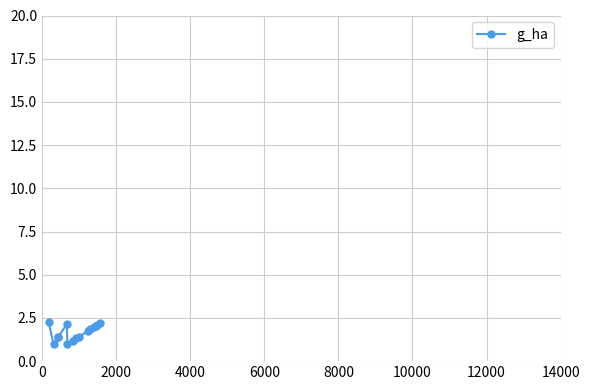

How many data points does each series have?

15